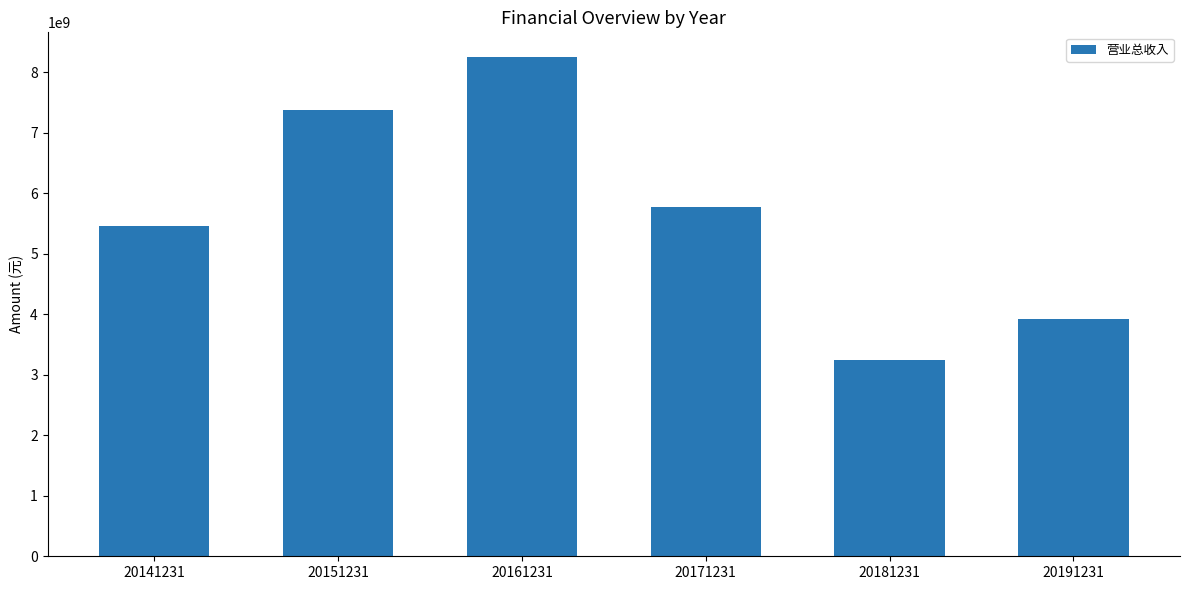

Approximately how many times larger is the value at 20151231 compared to 20171231?

1.3